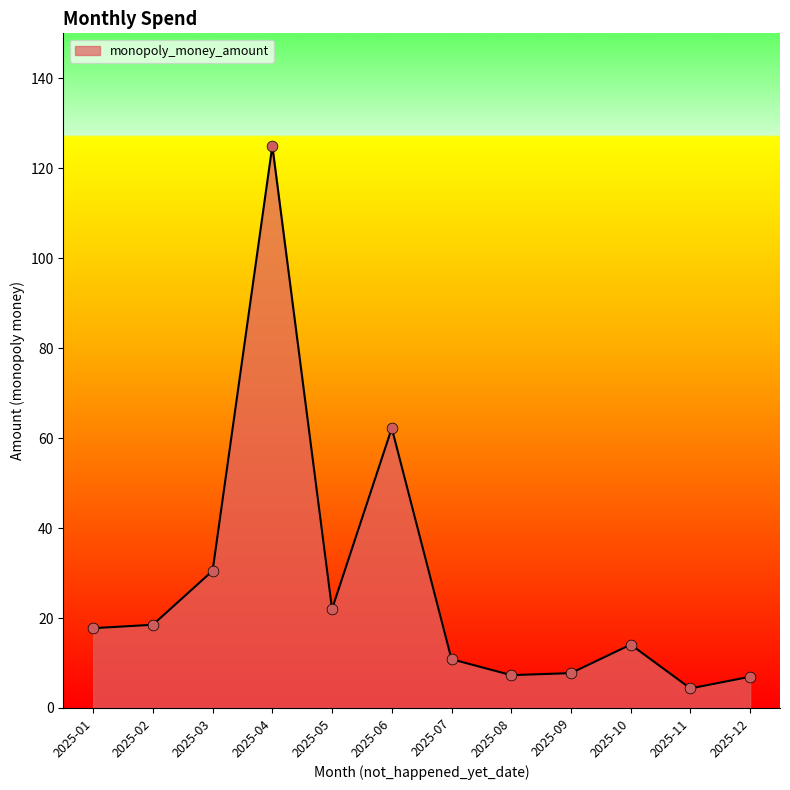

Between 2025-02 and 2025-03, which is larger?

2025-03